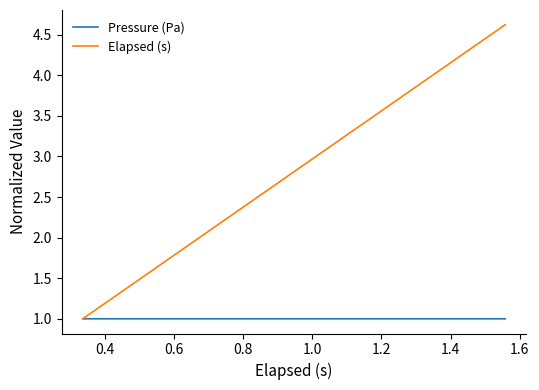

Which series has the largest total across all categories?

Elapsed (s)